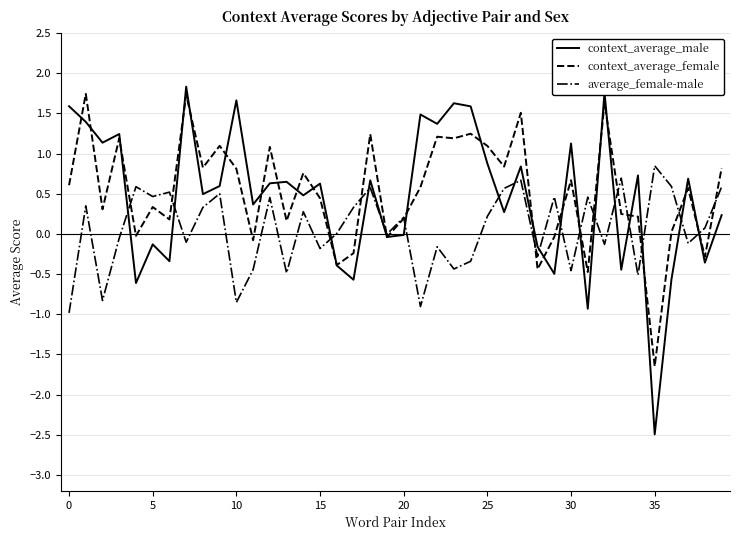

Which series has the widest spread of values?

context_average_male